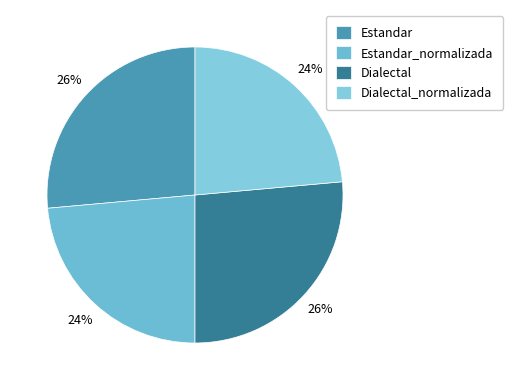

What is the change in value from Estandar to Dialectal_normalizada?

-2.1